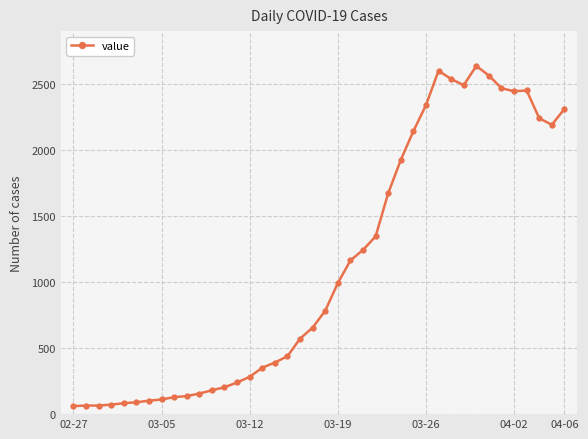

What is the smallest value displayed?

61